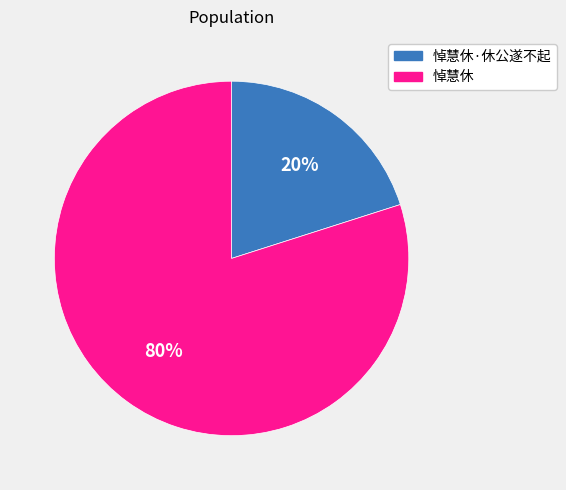

True or false: 悼慧休 accounts for 80% of the total.

True